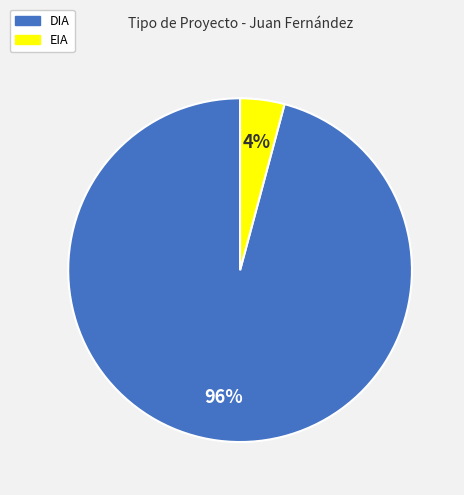

Does DIA represent more than half of the total?

Yes